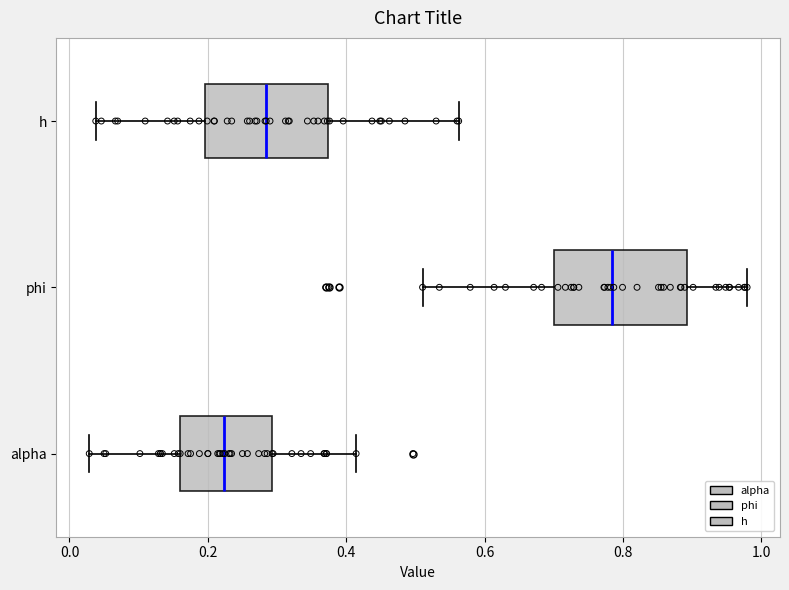

Reading bottom to top, read every box against the x-axis: the position of its median line, the range the box covers, and the ends of its whiskers. The values are not printed on the chart, so give them approximately, as read against the axis.

alpha: median 0.22, box 0.16 to 0.30, whiskers 0.02 to 0.42
phi: median 0.78, box 0.70 to 0.90, whiskers 0.52 to 0.98
h: median 0.28, box 0.20 to 0.38, whiskers 0.04 to 0.56